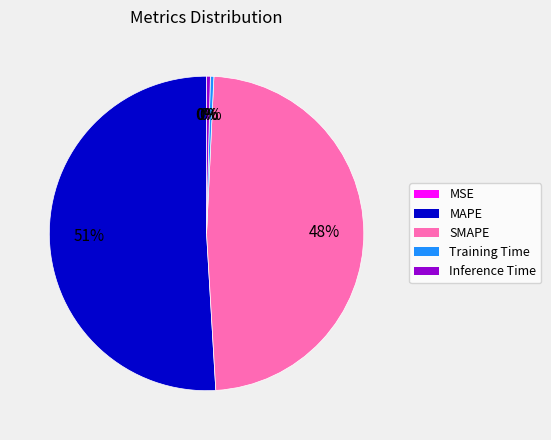

The MAPE slice represents 64% of the pie. True or false?

False